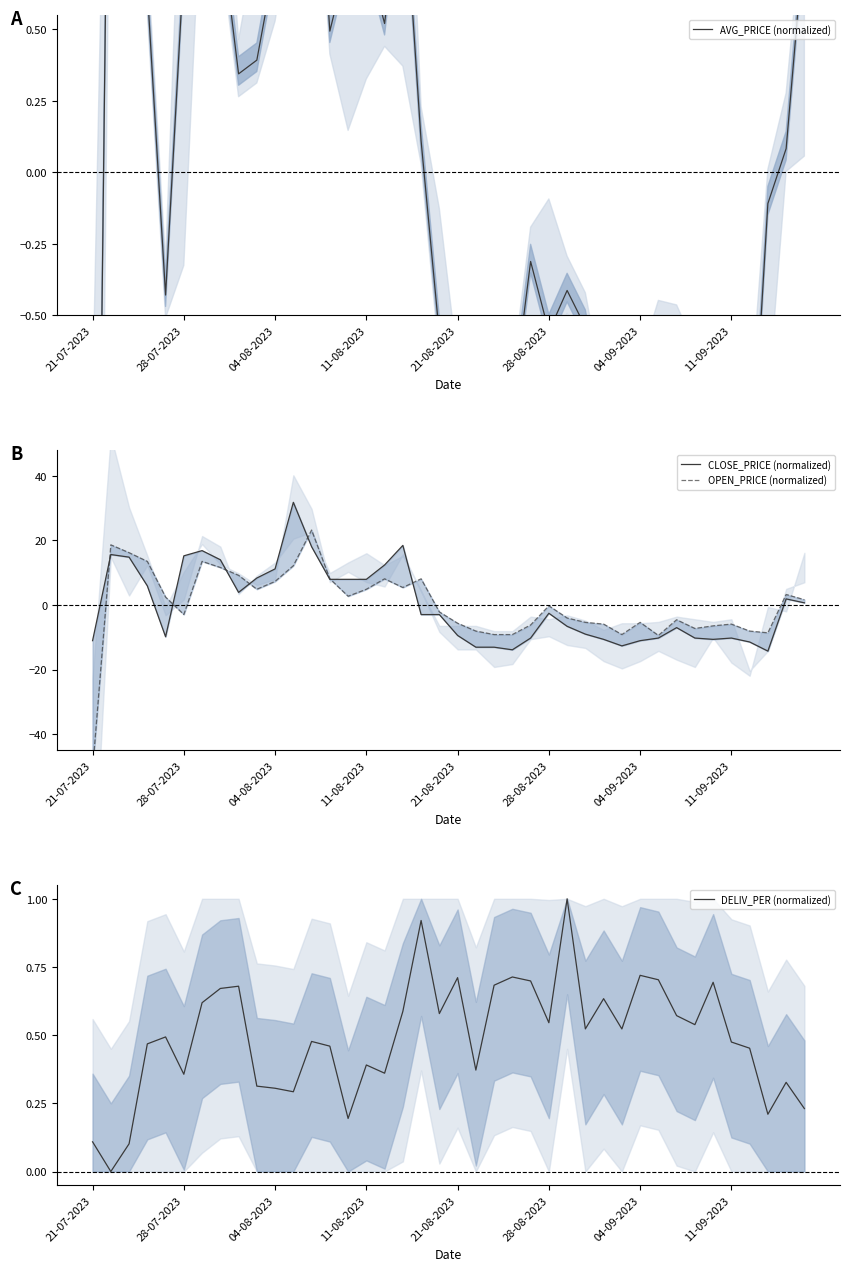

At how many categories does at least one series exceed -6?

40